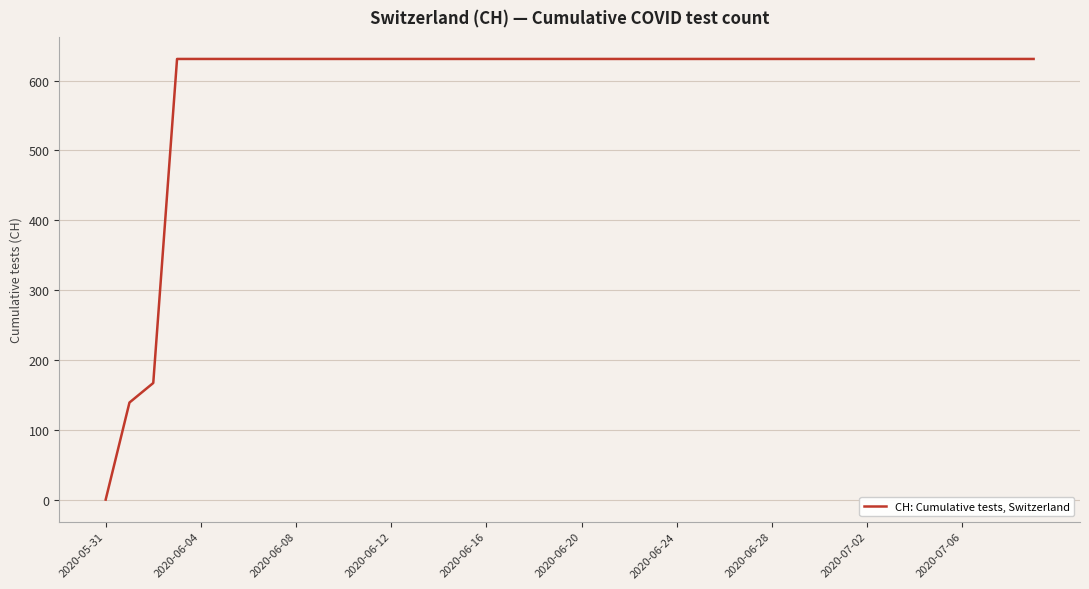

What is the difference between the maximum and minimum values?

631